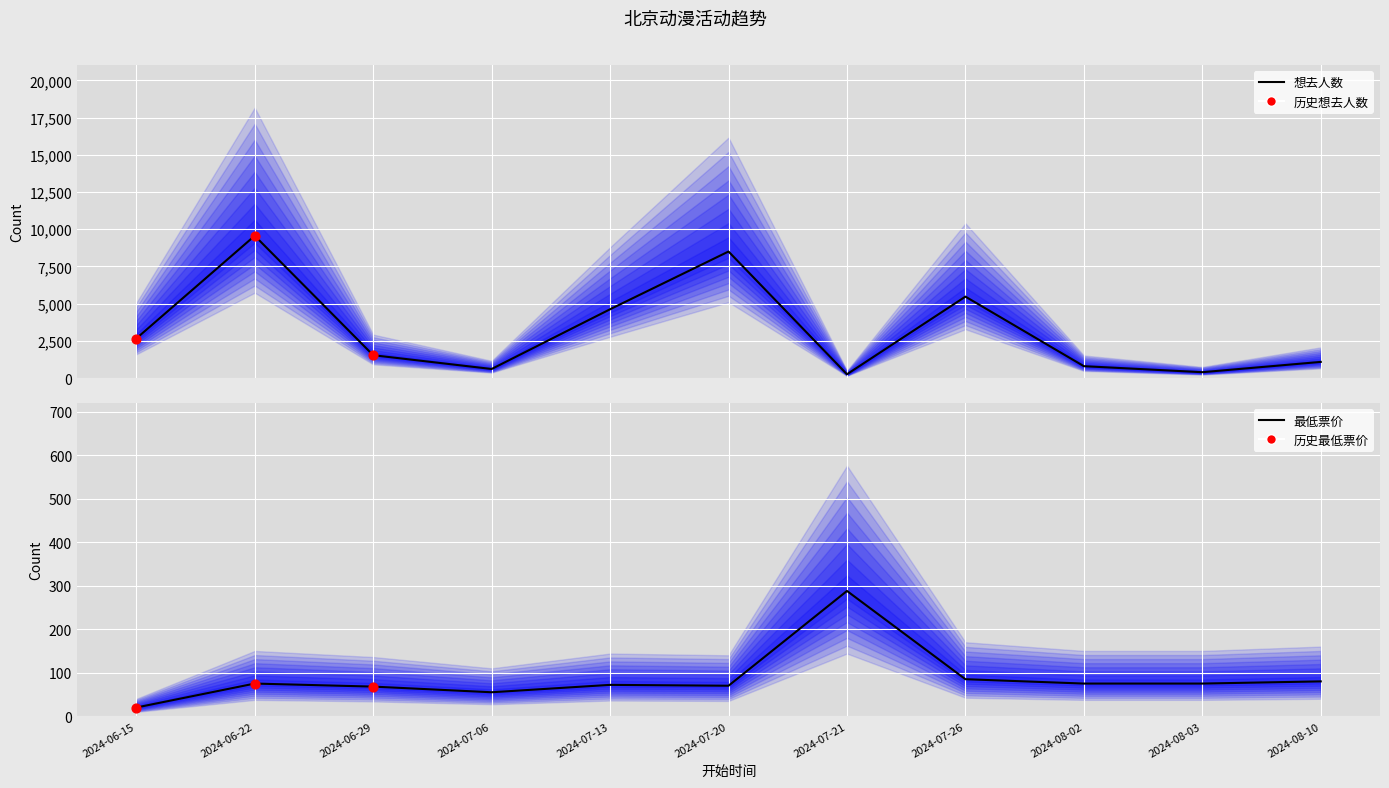

What is the total value across all series at 2024-06-29?

1605.0